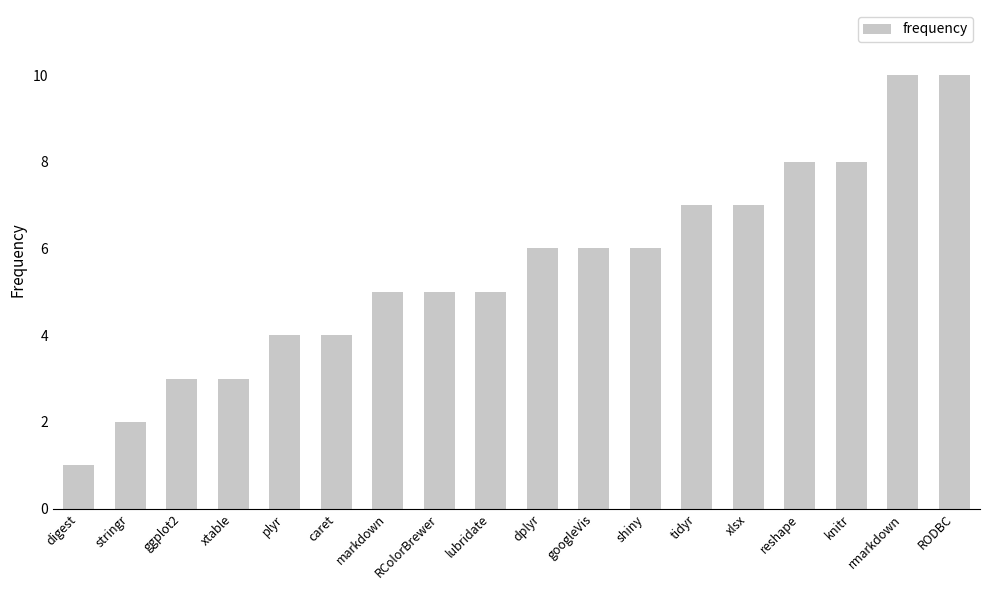

Which label corresponds to the smallest value in the chart?

digest